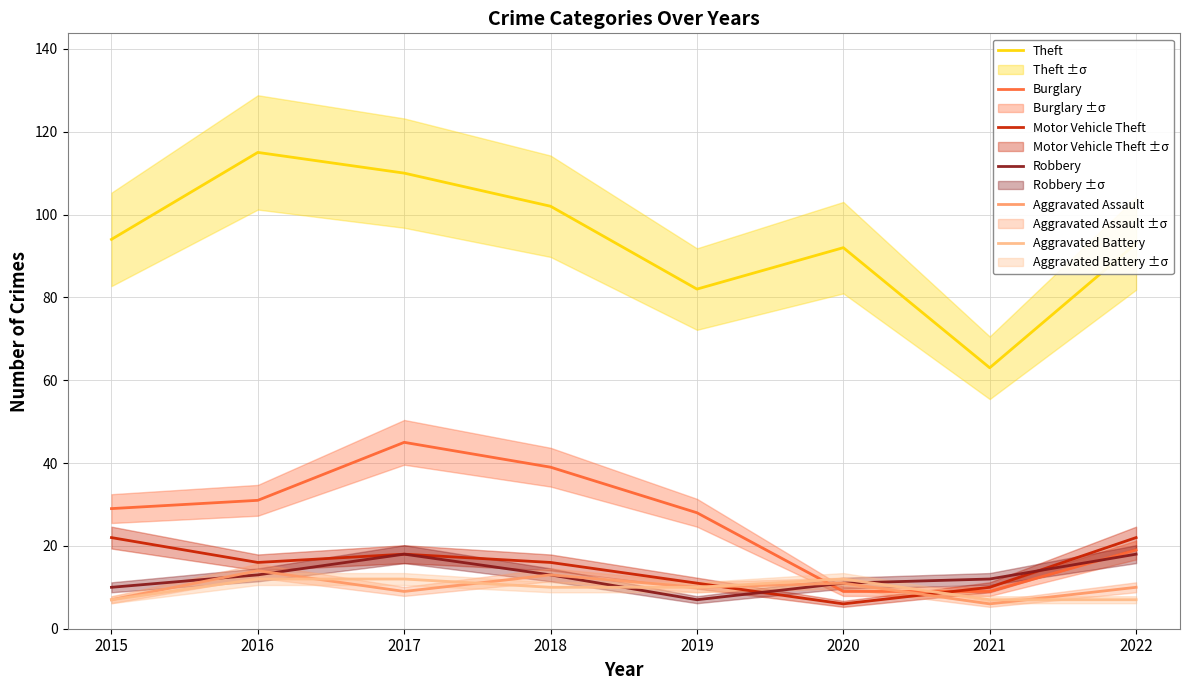

How many lines are shown in the chart?

6